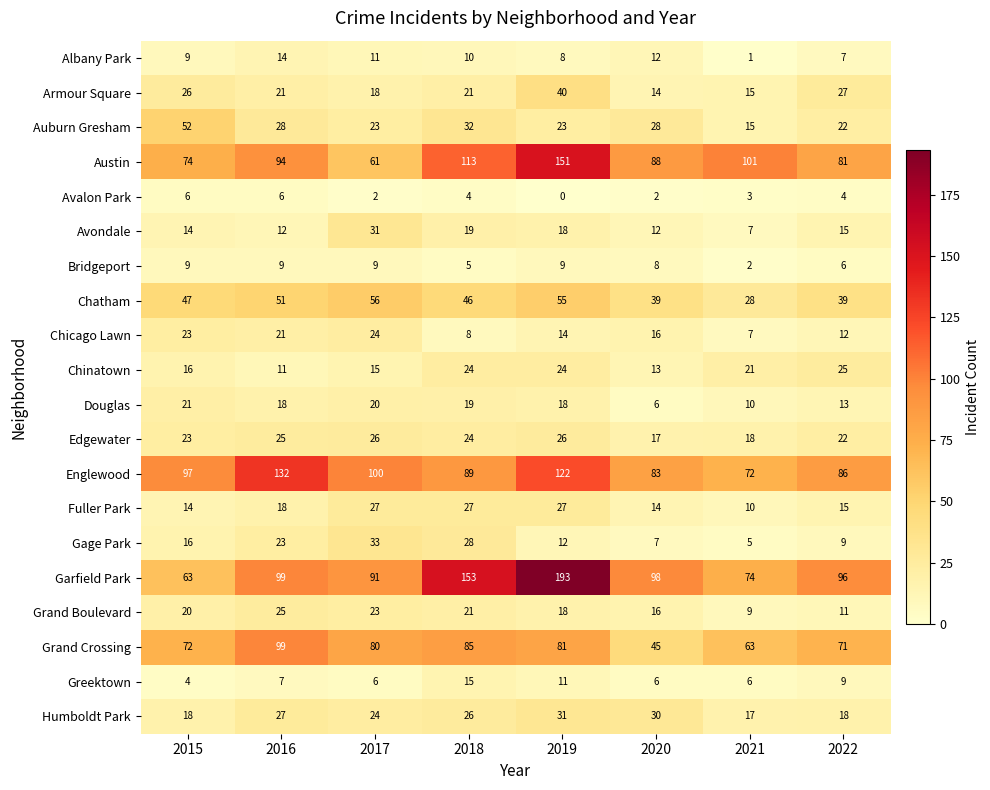

What is the difference between the maximum and minimum values in the Grand Boulevard series?

16